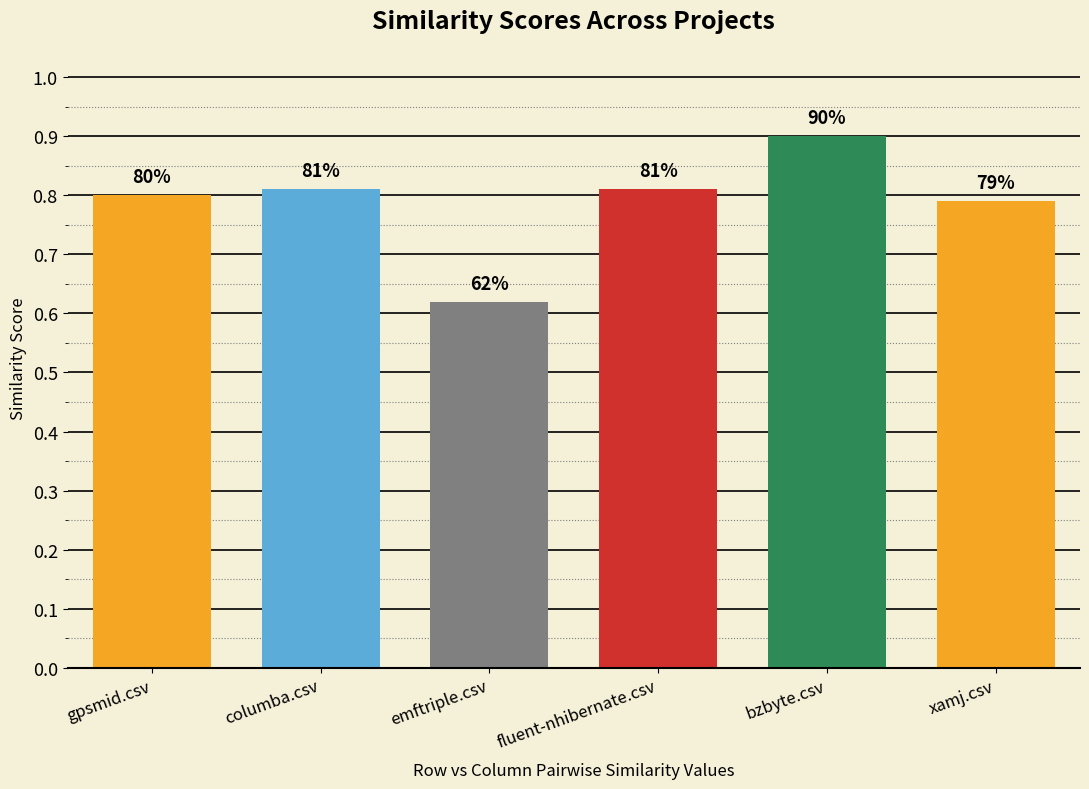

Which label corresponds to the smallest value in the chart?

emftriple.csv